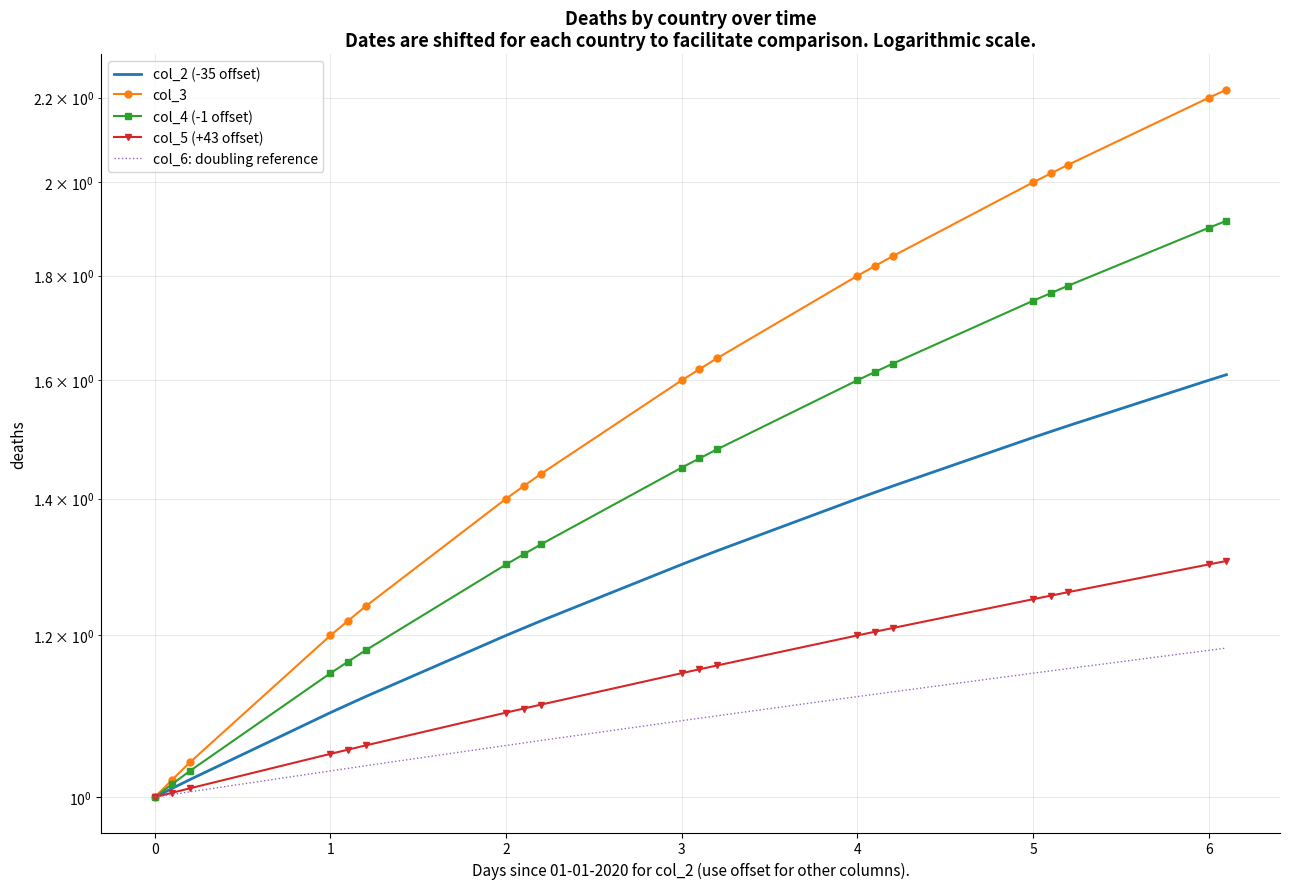

Which series has the widest spread of values?

col_3